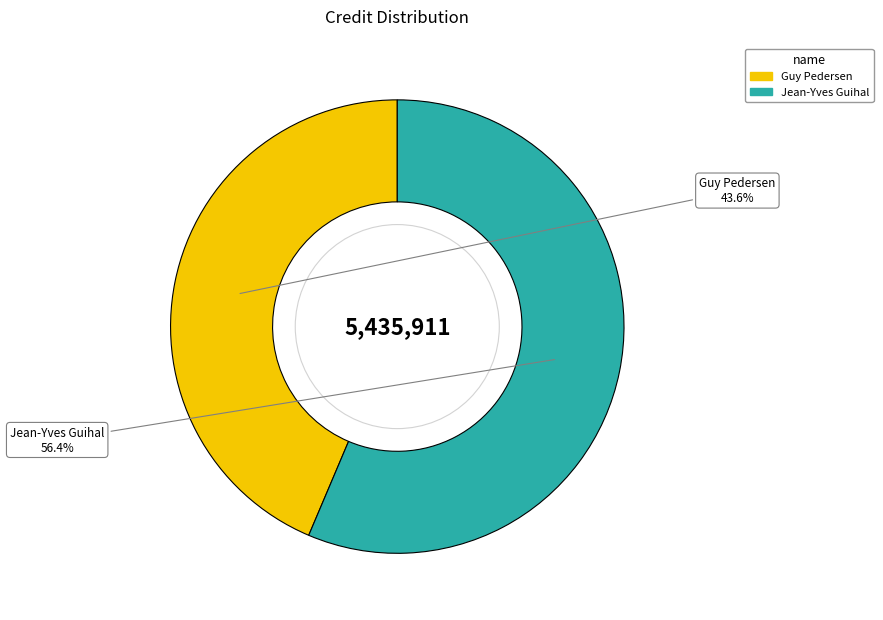

Approximately how many times larger is the value at Guy Pedersen compared to Jean-Yves Guihal?

0.8